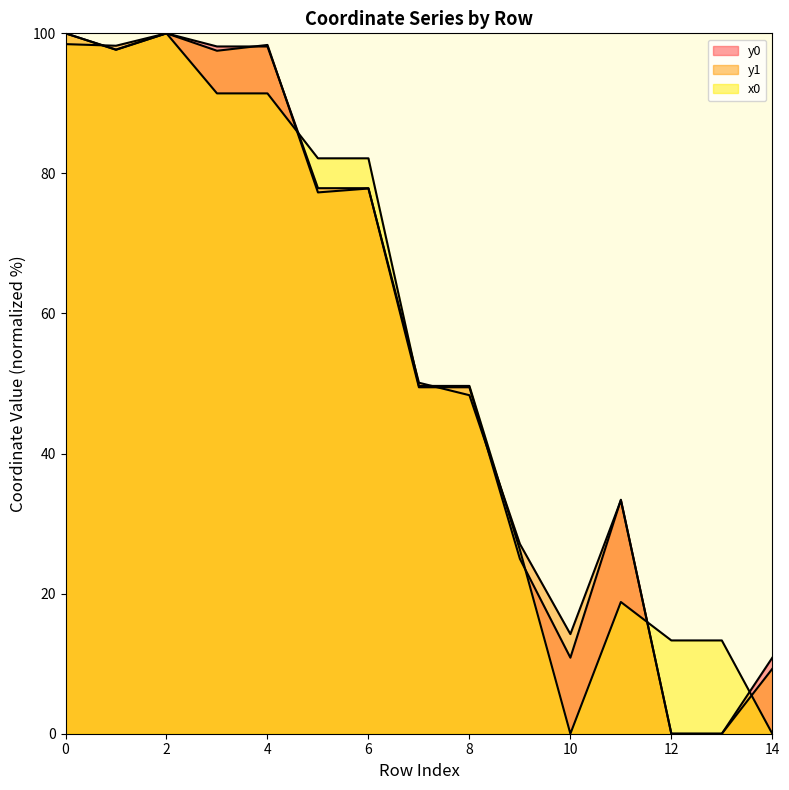

In x0, how many points are lower than both neighbors (excluding endpoints)?

2